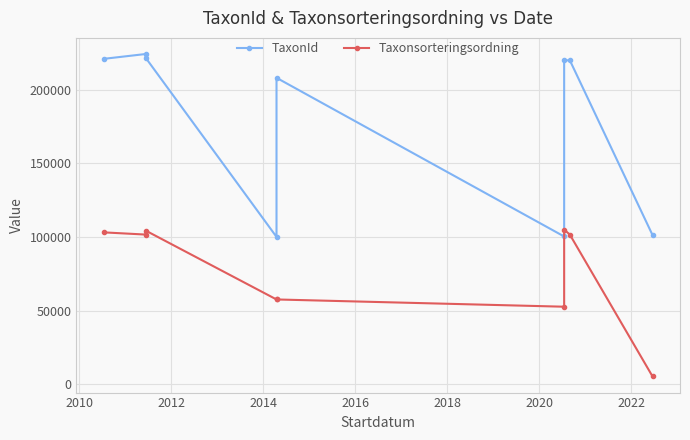

Does the chart display data point markers on the line(s)?

Yes